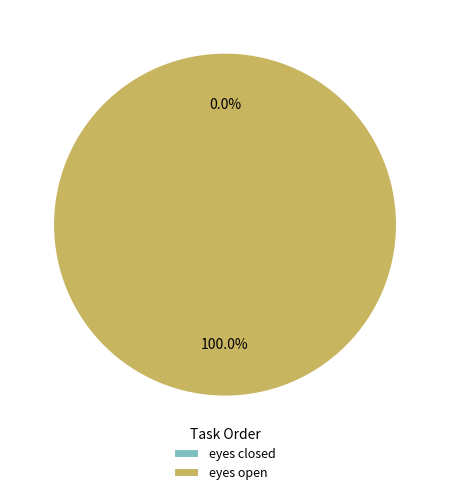

Which category has the biggest portion of the pie?

eyes open